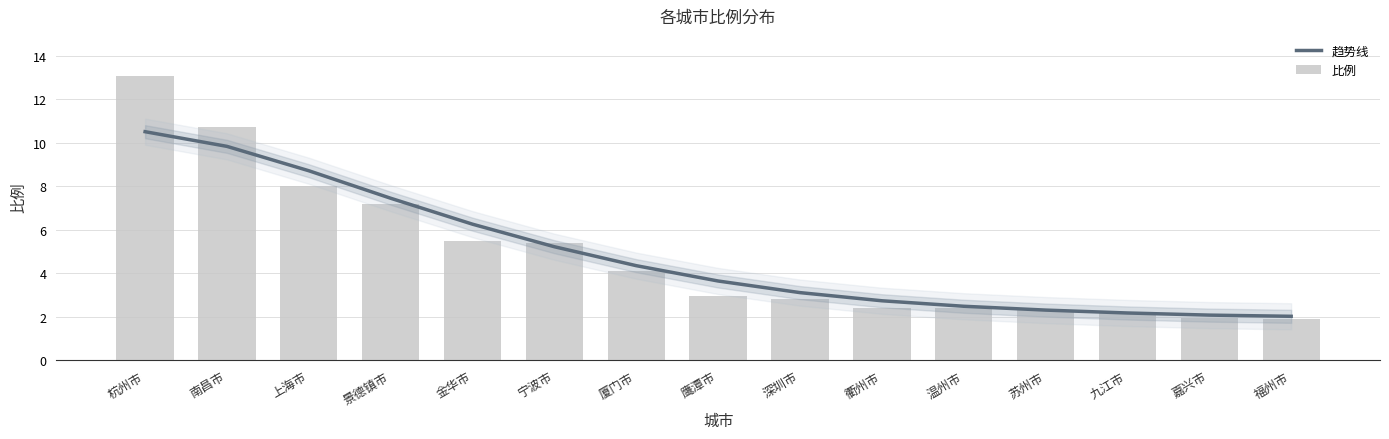

What is the average value of the 比例 series?

4.9